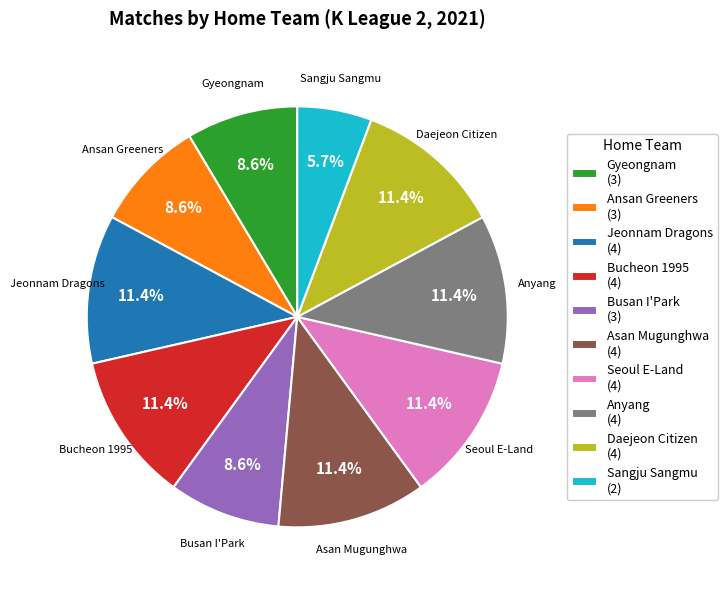

To the nearest percent, what percentage of the pie is Anyang?

11%